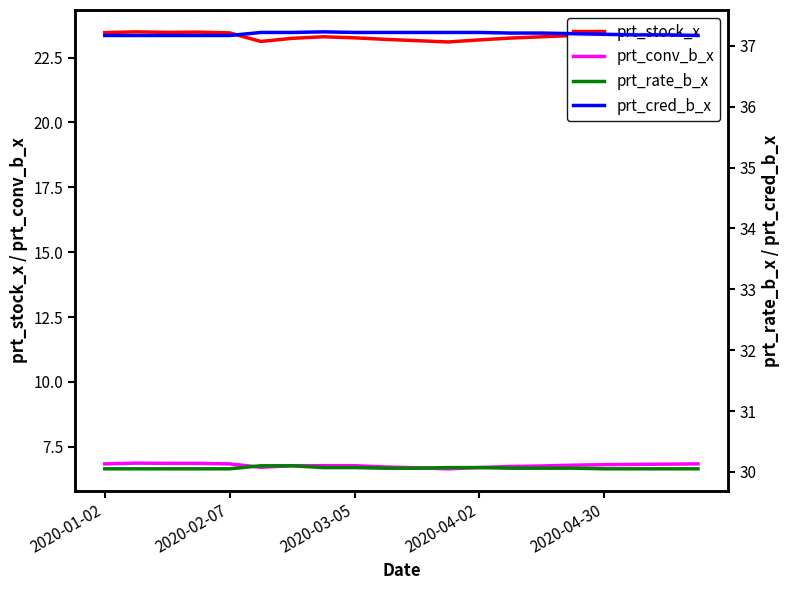

True or false: prt_rate_b_x and prt_cred_b_x intersect in this chart.

False